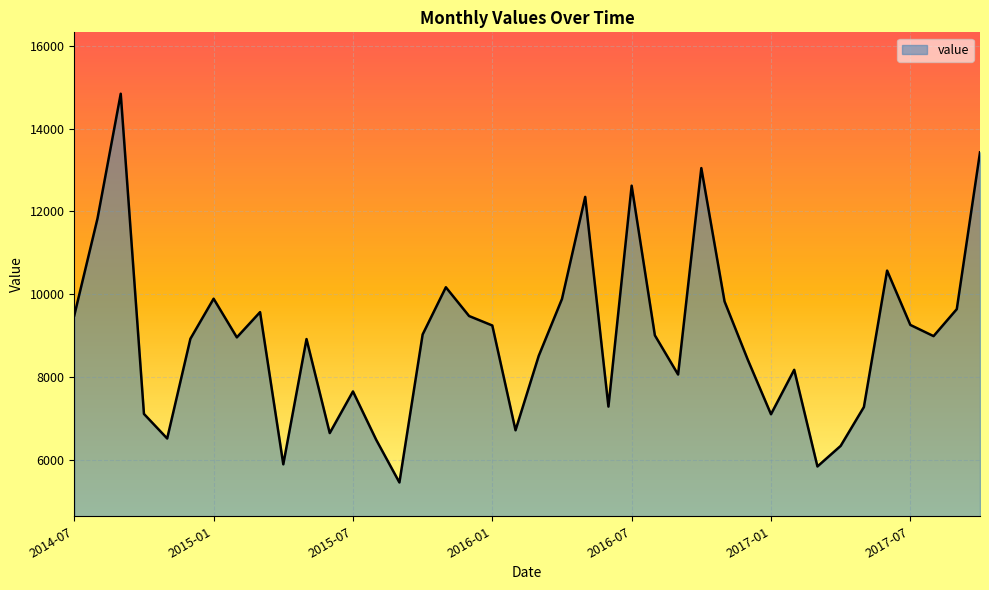

What is the difference between the maximum and minimum values?

9395